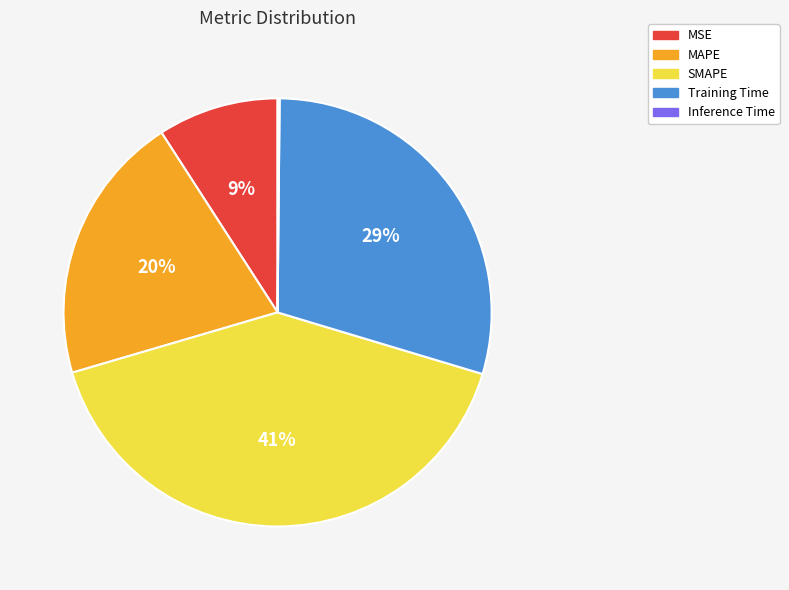

Which category has the biggest portion of the pie?

SMAPE